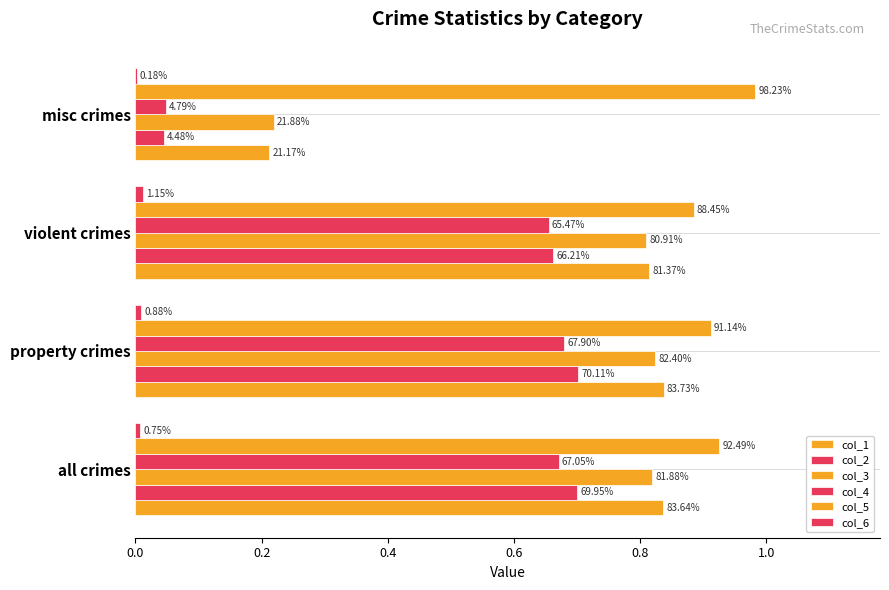

How many bars are there in each group?

6